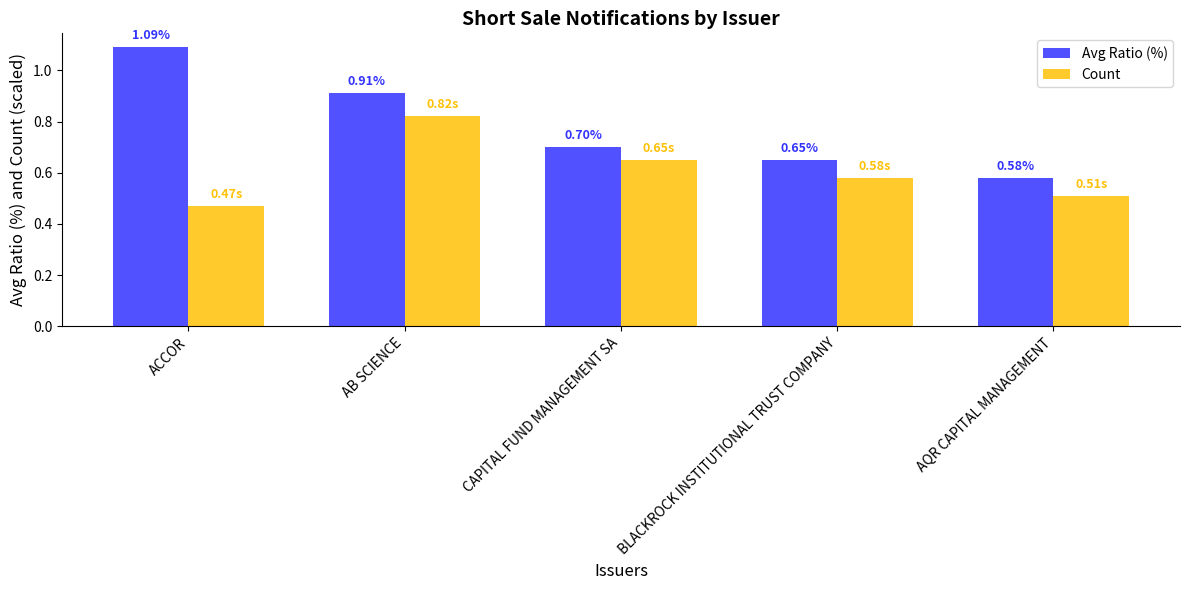

What is the sum of the Avg Ratio (%) values at CAPITAL FUND MANAGEMENT SA and ACCOR?

1.8